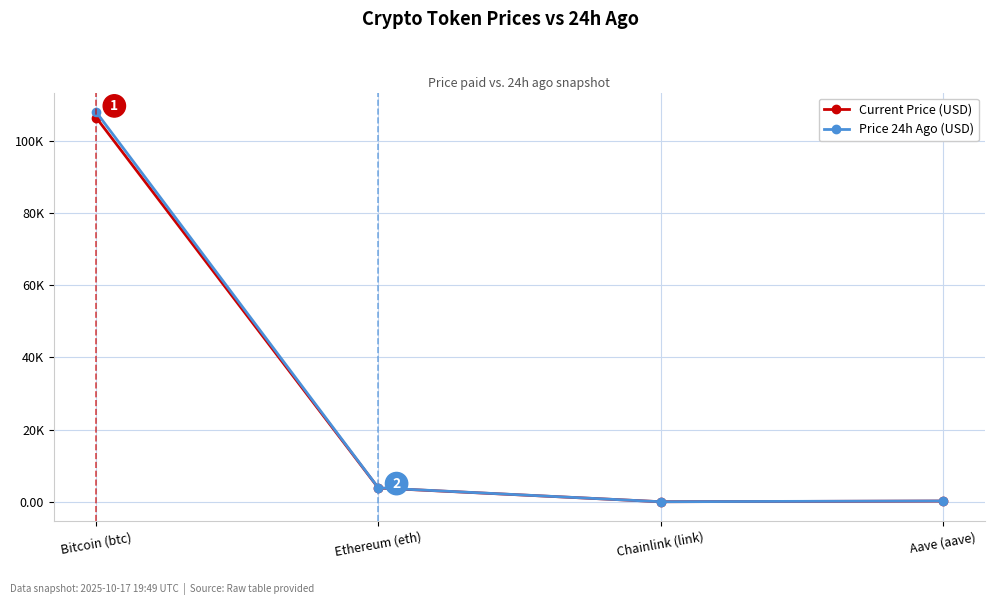

What are all the series names shown in the legend?

Current Price (USD), Price 24h Ago (USD)